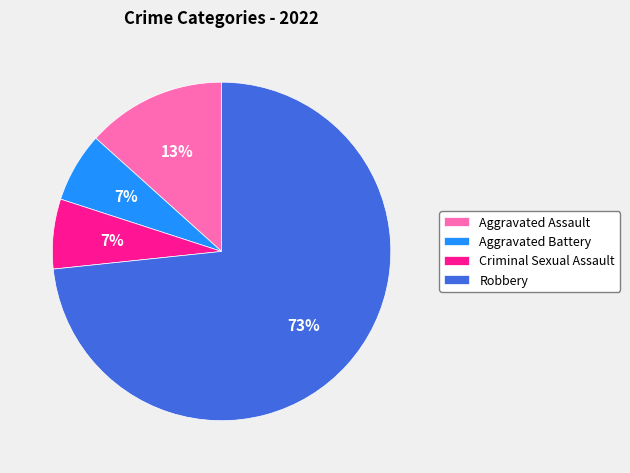

To the nearest percent, what portion does Aggravated Battery represent?

7%